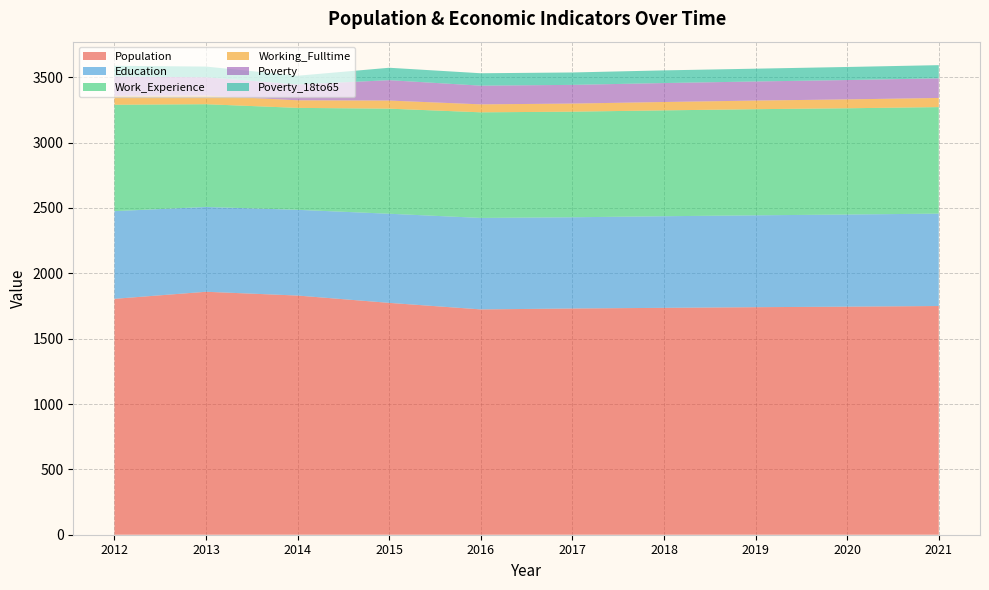

Reading left to right, list all the values displayed in this chart.

Population: 2012=1805	2013=1859	2014=1830	2015=1774	2016=1724	2017=1731	2018=1736	2019=1741	2020=1745	2021=1750
Education: 2012=671	2013=649	2014=656	2015=682	2016=700	2017=698	2018=701	2019=703	2020=705	2021=707
Work_Experience: 2012=814	2013=786	2014=780	2015=804	2016=808	2017=808	2018=810	2019=812	2020=813	2021=815
Working_Fulltime: 2012=68	2013=66	2014=58	2015=62	2016=61	2017=62	2018=64	2019=66	2020=68	2021=70
Poverty: 2012=149	2013=140	2014=121	2015=156	2016=143	2017=143	2018=145	2019=146	2020=148	2021=150
Poverty_18to65: 2012=81	2013=82	2014=67	2015=95	2016=95	2017=95	2018=97	2019=98	2020=100	2021=101